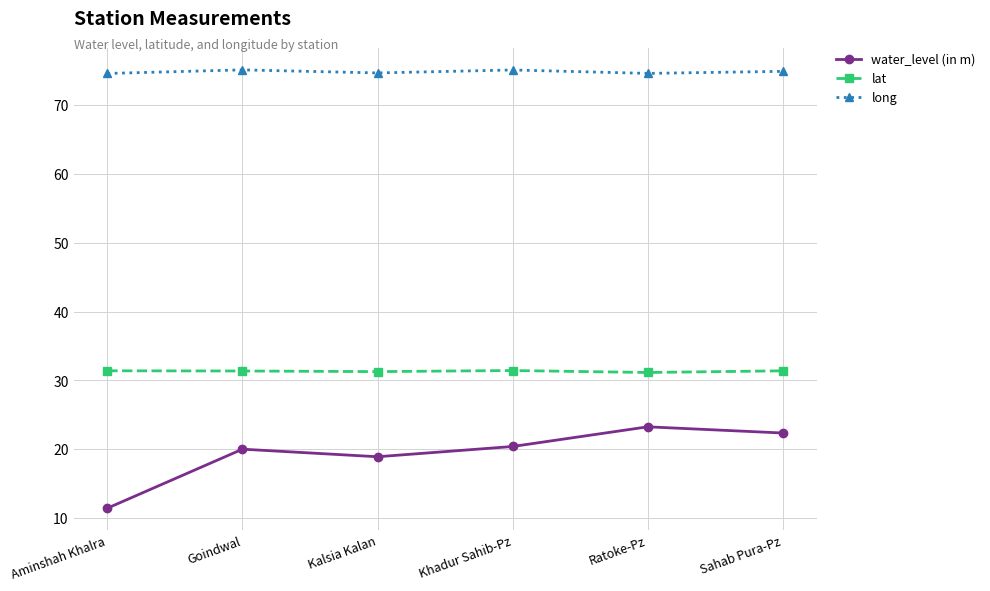

What is the maximum value shown in the chart?

75.1